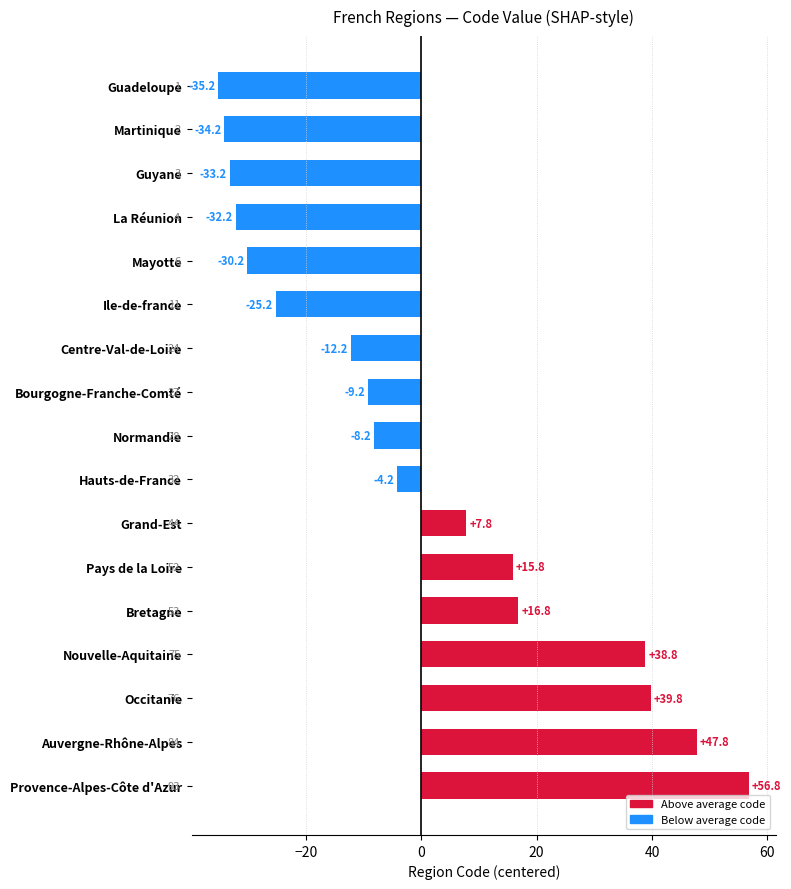

Reading bottom to top, what are all the values shown in this chart?

Provence-Alpes-Côte d'Azur=56.8	Auvergne-Rhône-Alpes=47.8	Occitanie=39.8	Nouvelle-Aquitaine=38.8	Bretagne=16.8	Pays de la Loire=15.8	Grand-Est=7.8	Hauts-de-France=-4.2	Normandie=-8.2	Bourgogne-Franche-Comté=-9.2	Centre-Val-de-Loire=-12.2	Ile-de-france=-25.2	Mayotte=-30.2	La Réunion=-32.2	Guyane=-33.2	Martinique=-34.2	Guadeloupe=-35.2